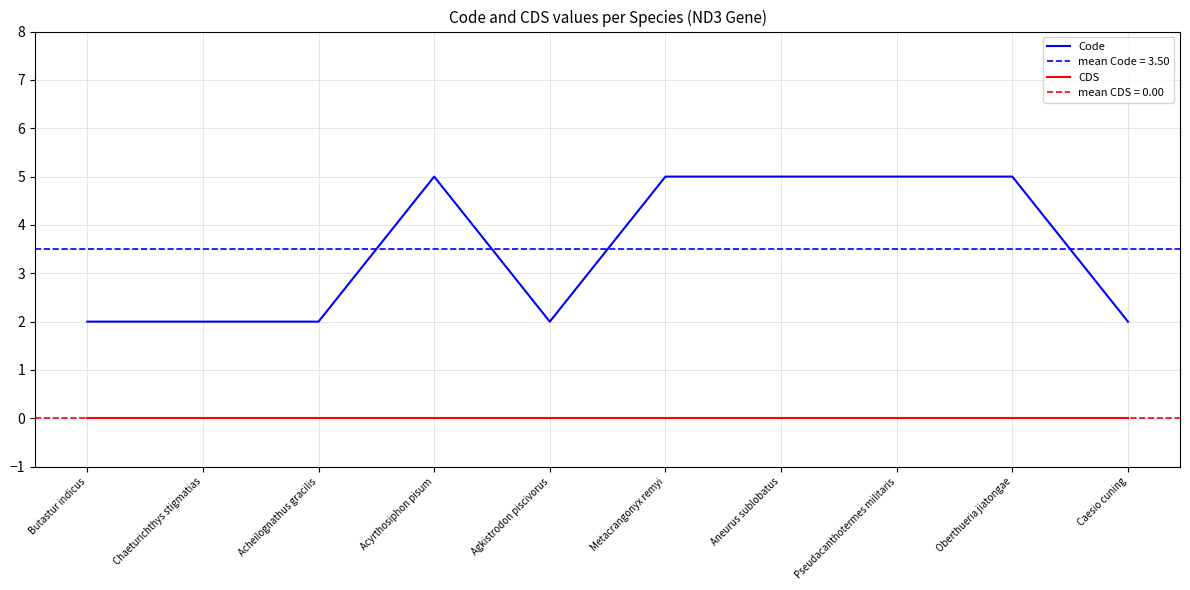

Between Pseudacanthotermes militaris and Caesio cuning, which series saw the biggest shift?

Code